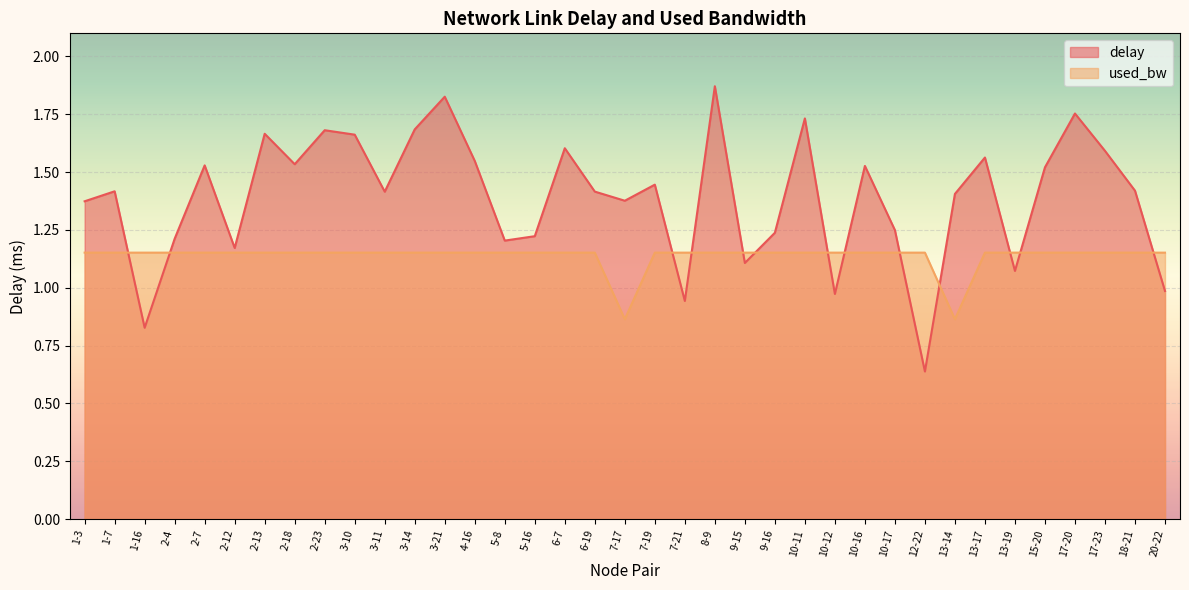

Rank the series by their maximum value, from lowest to highest.

used_bw, delay